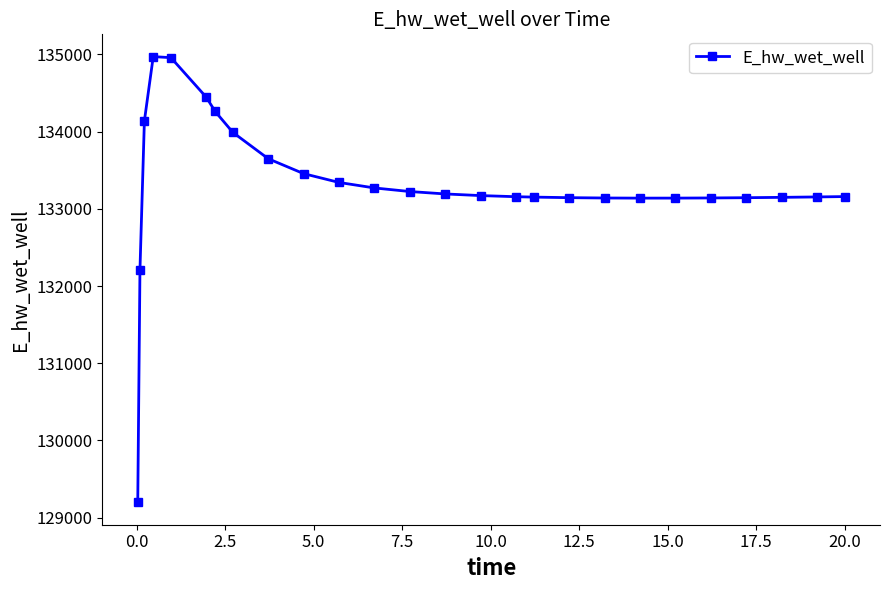

What is the greatest value displayed?

134970.4